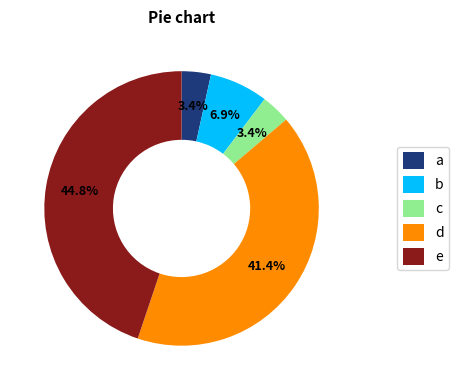

Approximately how many times larger is the value at b compared to a?

2.0